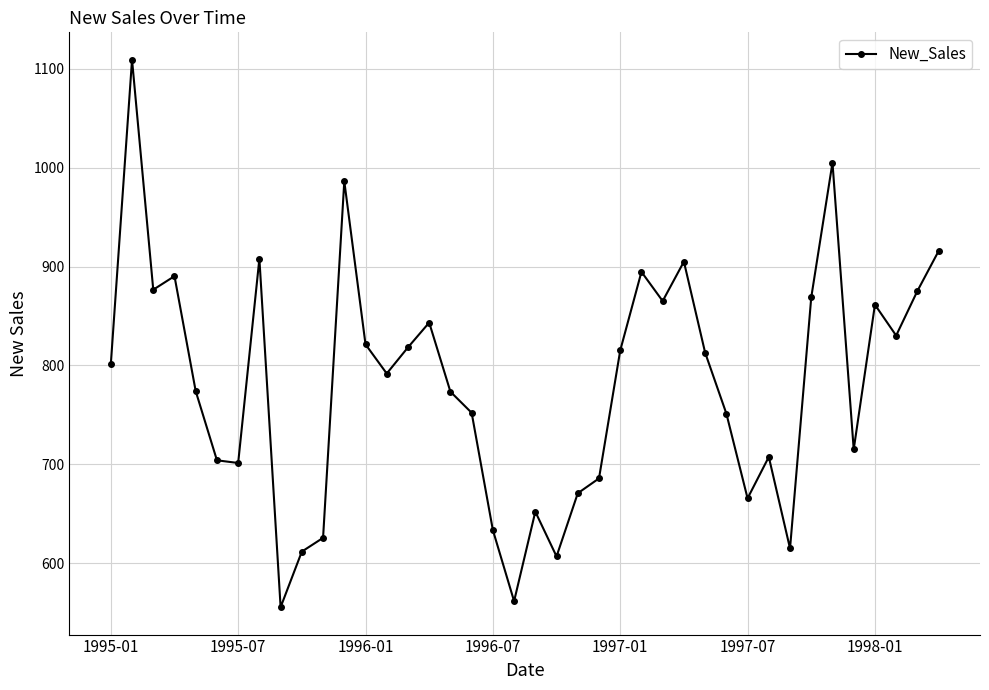

What is the difference between the maximum and minimum values?

553.4